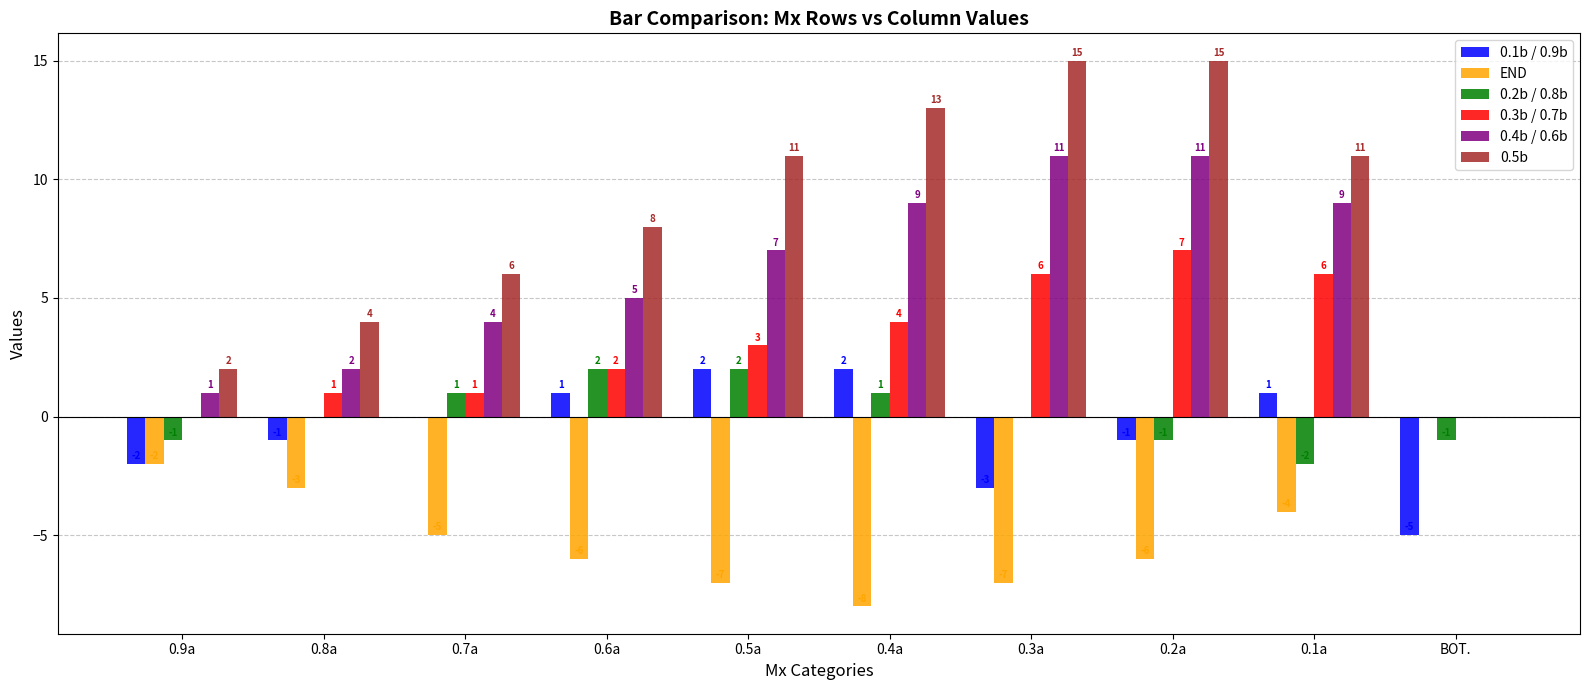

The value of 0.5b at 0.9a is 2. True or false?

True